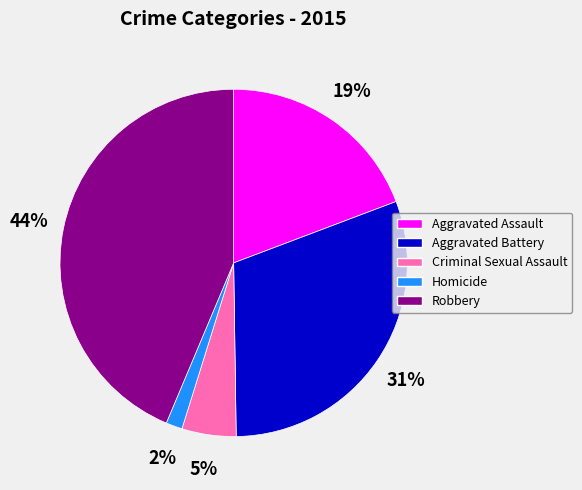

Which category has the biggest portion of the pie?

Robbery